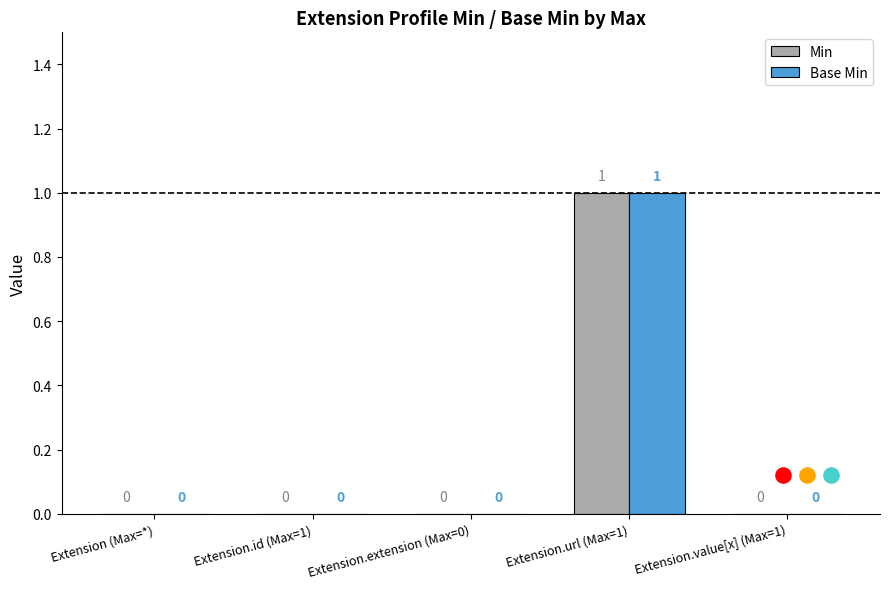

At which category is the sum across all series the highest?

Extension.url (Max=1)